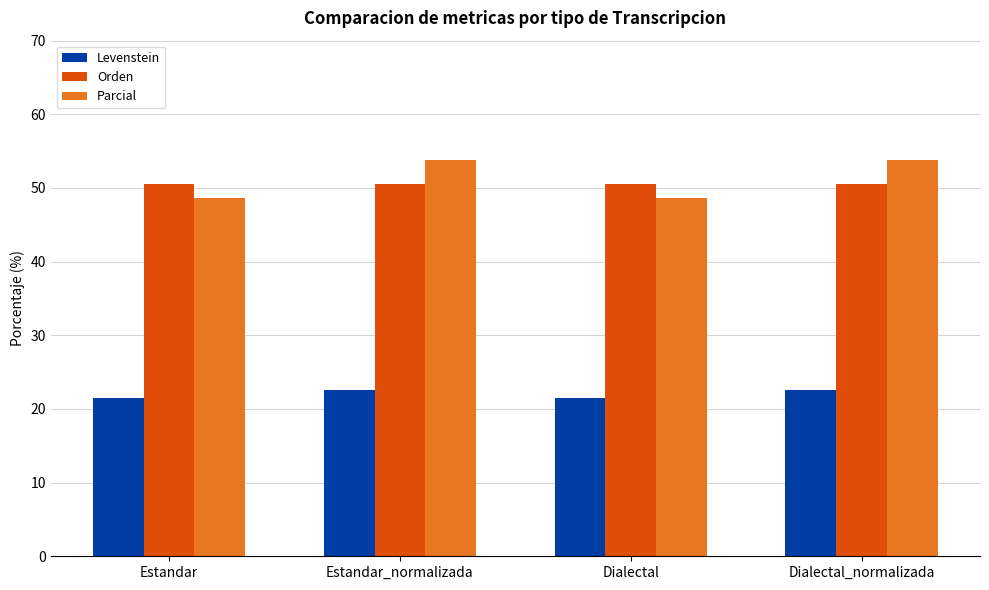

At which label does Parcial first exceed 53?

Estandar_normalizada